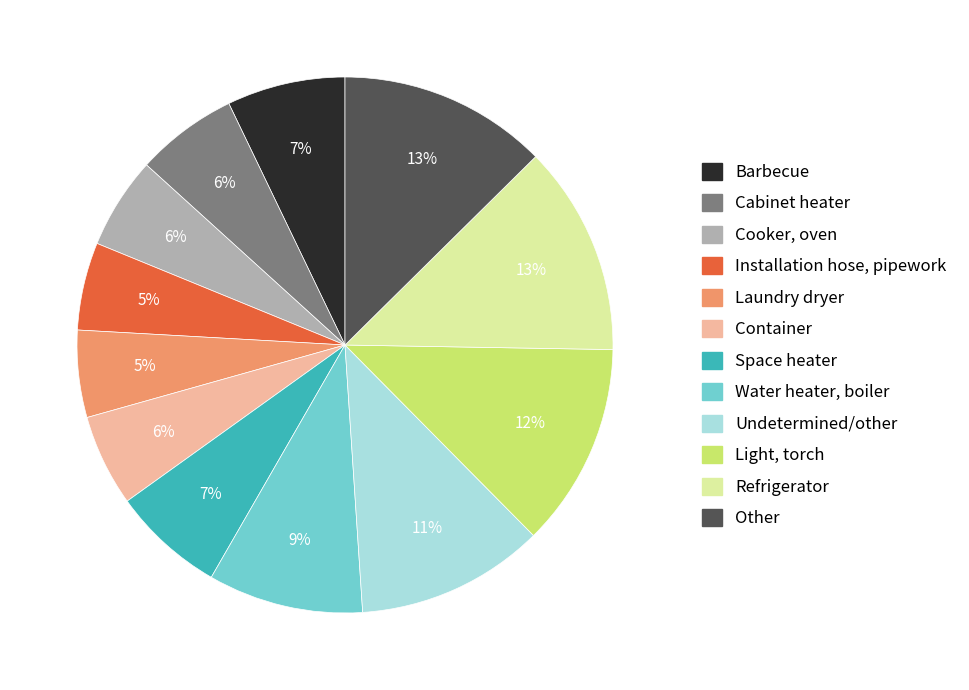

Does any single category account for the majority?

No